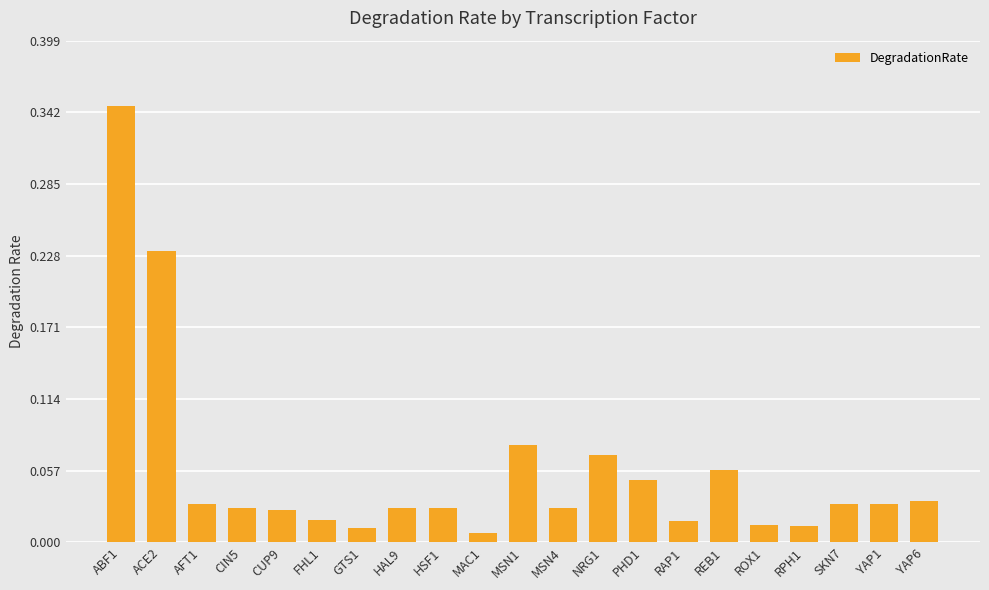

The value at MSN1 is 0.0. True or false?

False